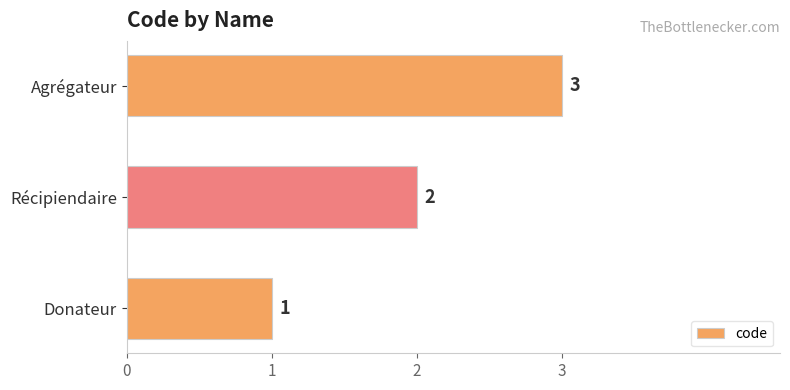

Count the number of categories in the chart.

3